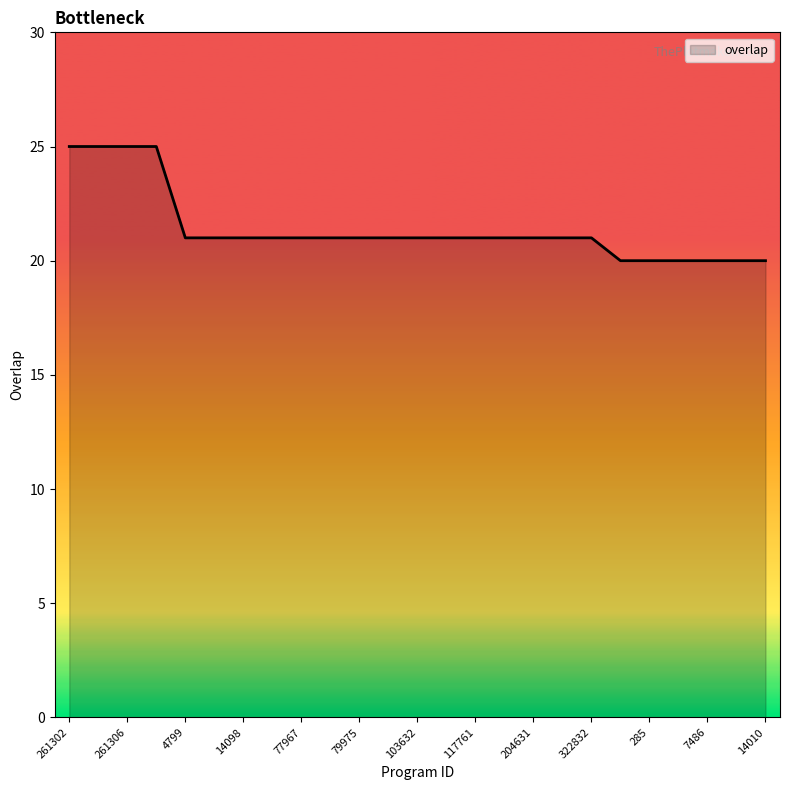

What is the maximum value shown in the chart?

25